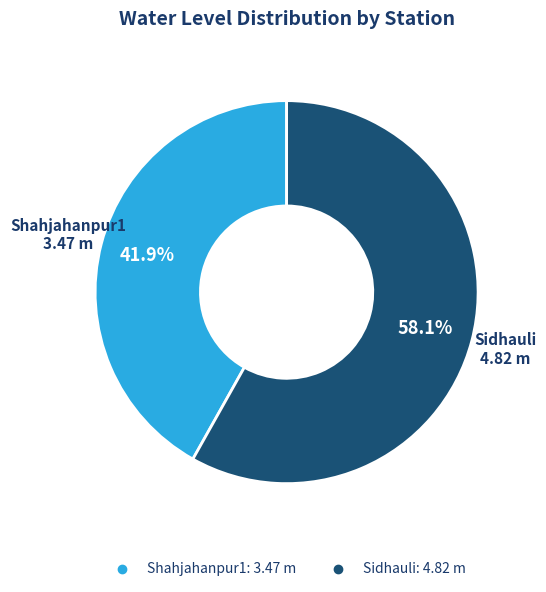

Is it true that Shahjahanpur1 is 29% of the pie?

False